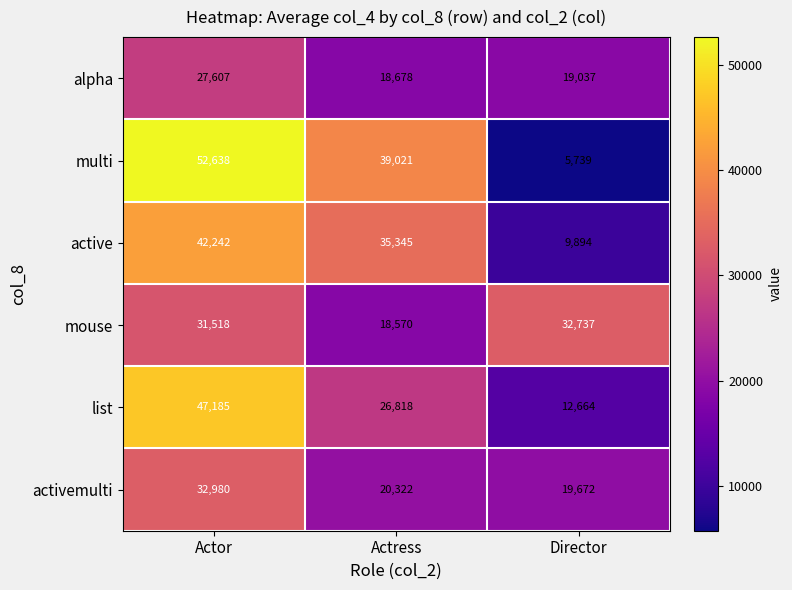

Is it true that active equals 42242 at Actor?

True